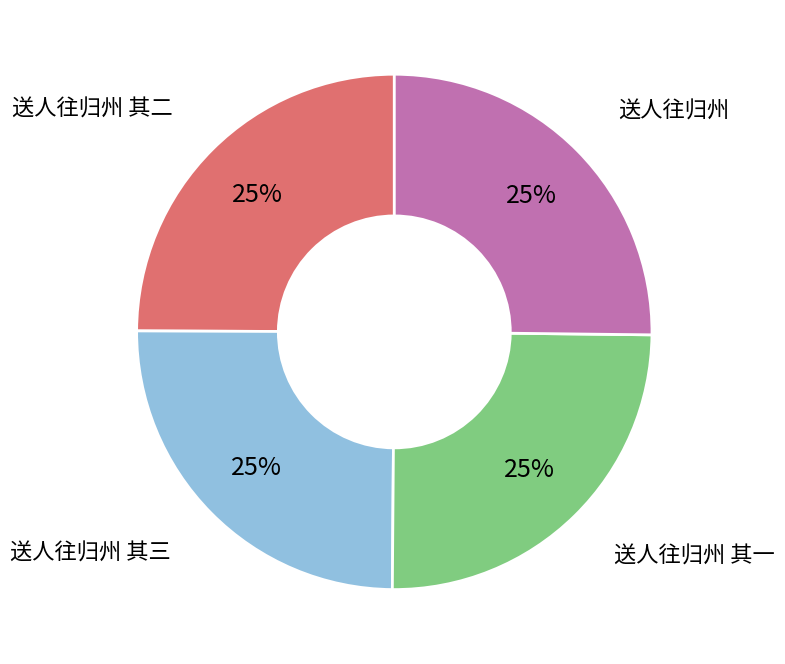

Does any single category account for the majority?

No